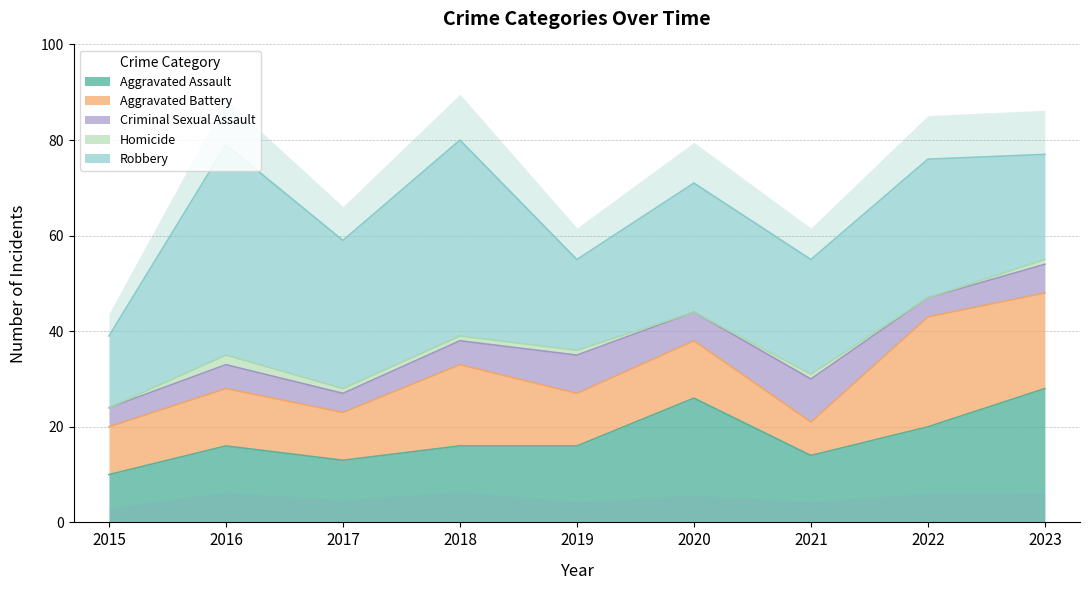

Rank the categories by Homicide value from lowest to highest.

2015, 2020, 2022, 2017, 2018, 2019, 2021, 2023, 2016